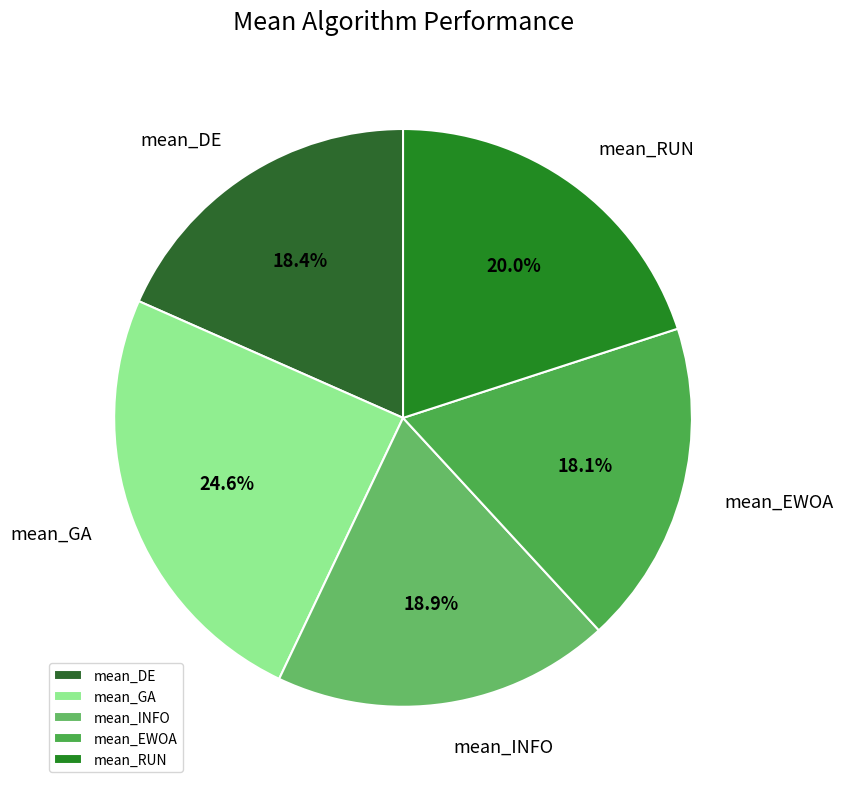

Which has a higher value, mean_RUN or mean_GA?

mean_GA